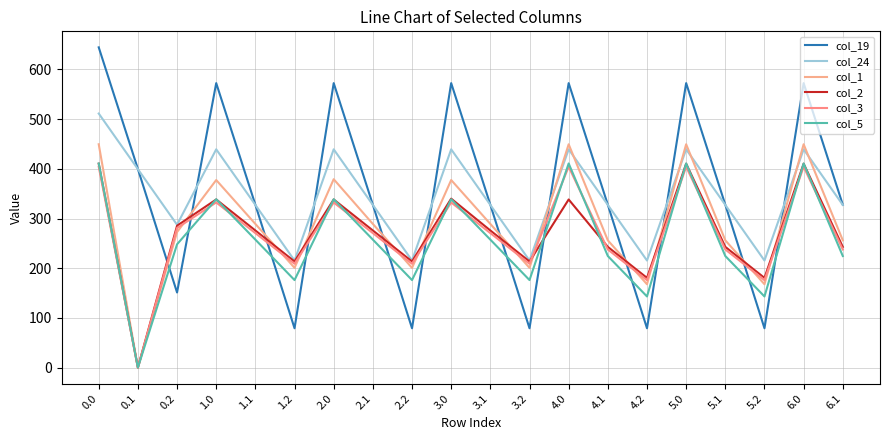

What position from the right is 0.1?

19